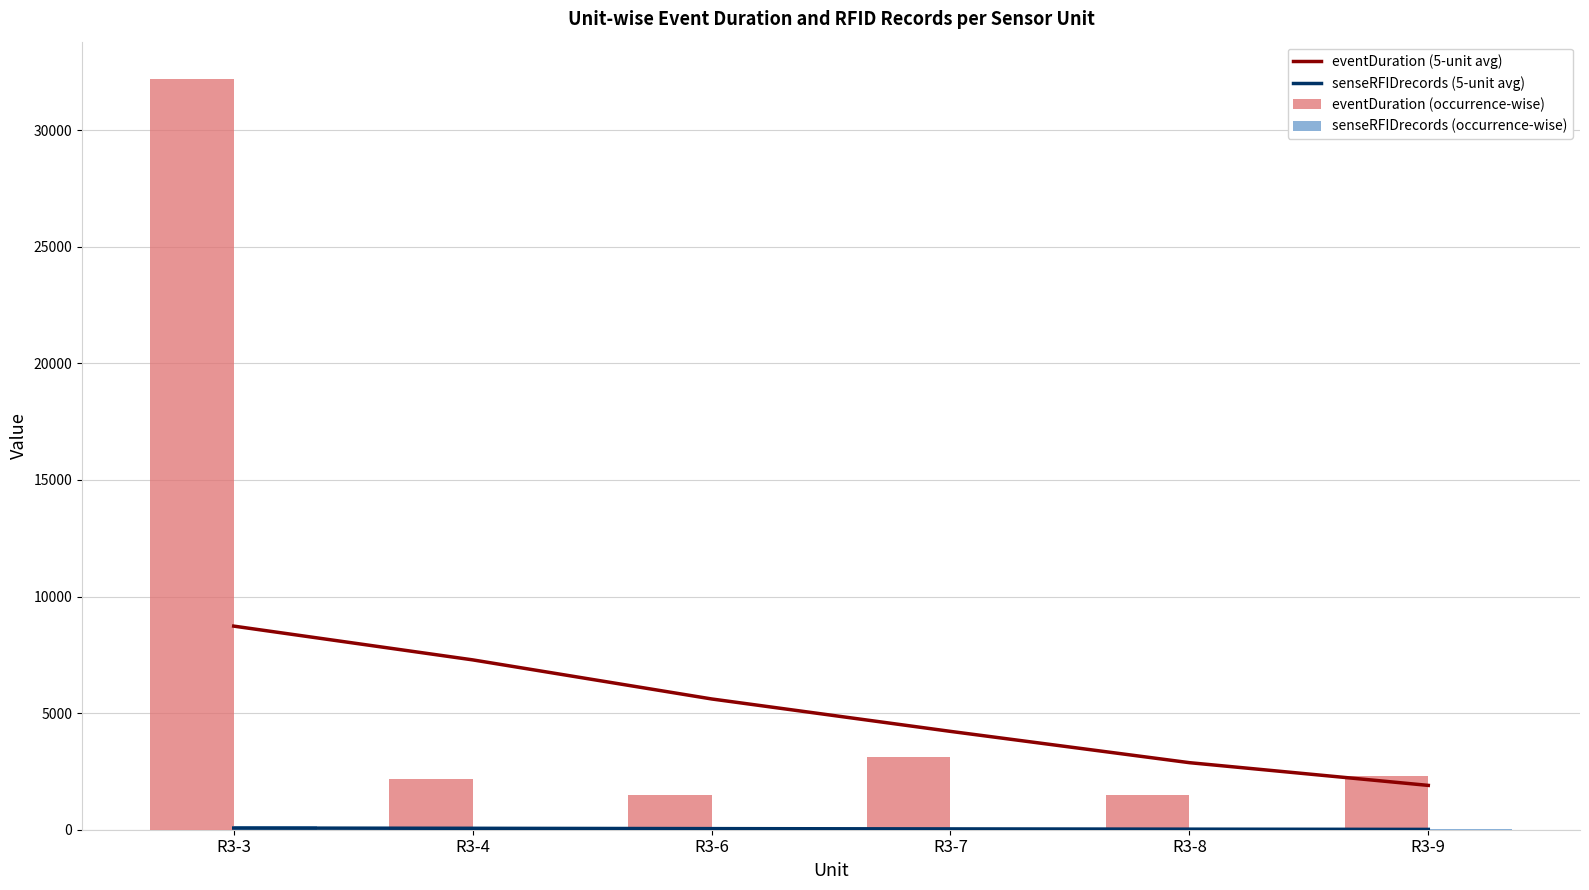

Is the value of eventDuration (occurrence-wise) at R3-7 greater than the value of eventDuration (5-unit avg) at R3-7?

No